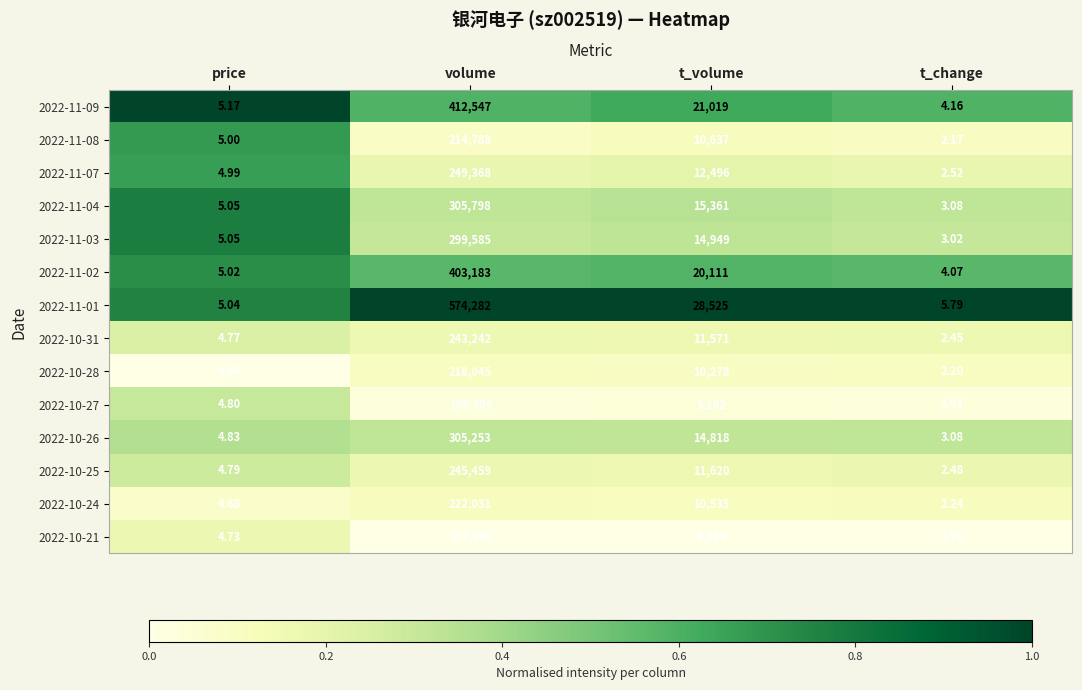

Rank the series at t_volume from highest to lowest value.

2022-11-01, 2022-11-09, 2022-11-02, 2022-11-04, 2022-11-03, 2022-10-26, 2022-11-07, 2022-10-25, 2022-10-31, 2022-11-08, 2022-10-24, 2022-10-28, 2022-10-27, 2022-10-21